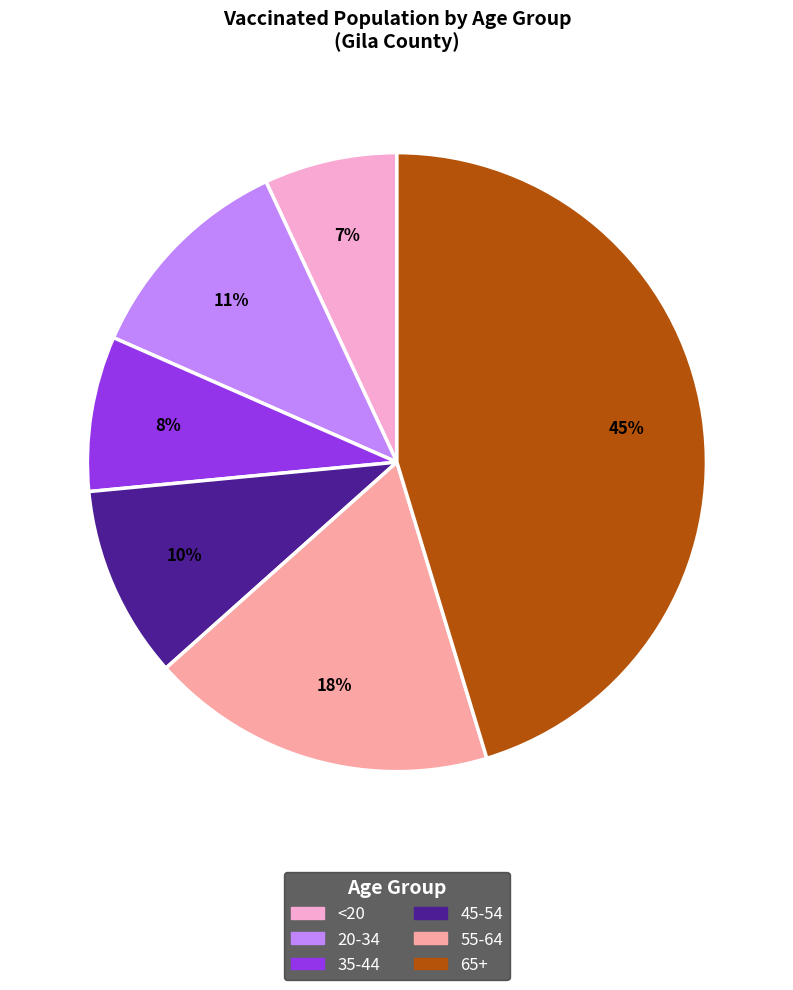

To the nearest percent, what portion does 35-44 represent?

8%